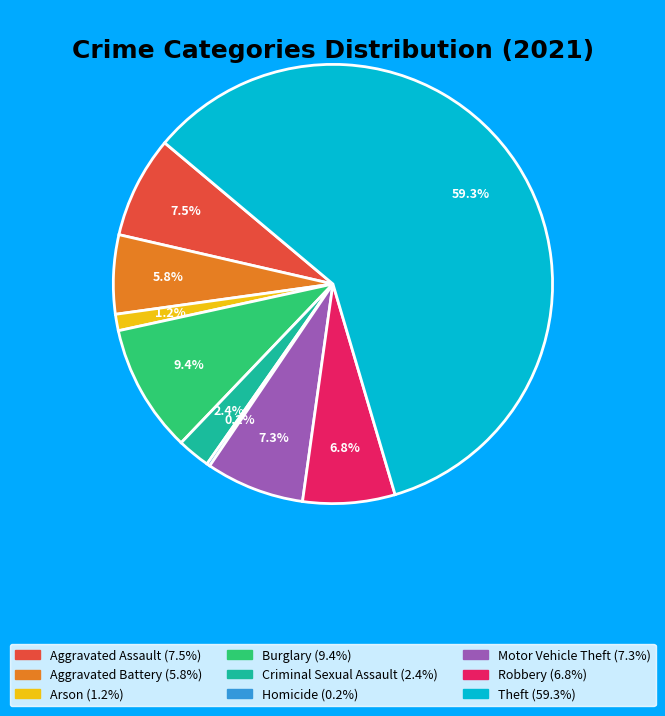

Which has a higher value, Theft or Burglary?

Theft